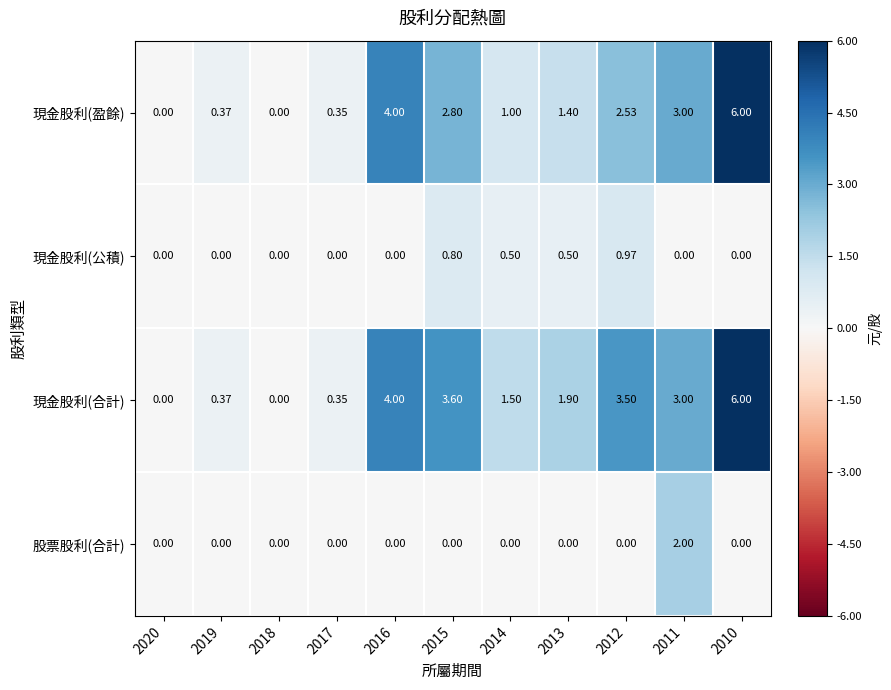

How many series are shown in this chart?

4